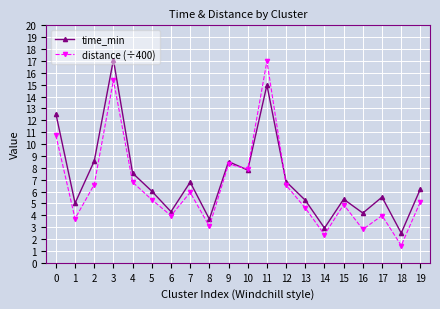

Is it true that time_min equals 2.5 at 18?

True